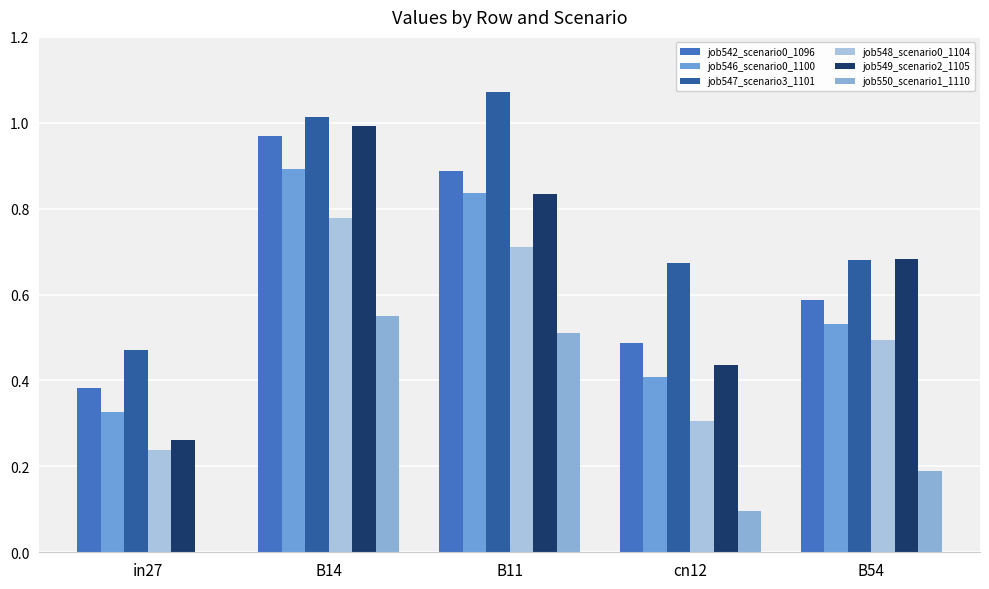

Does the chart contain stacked bars?

No